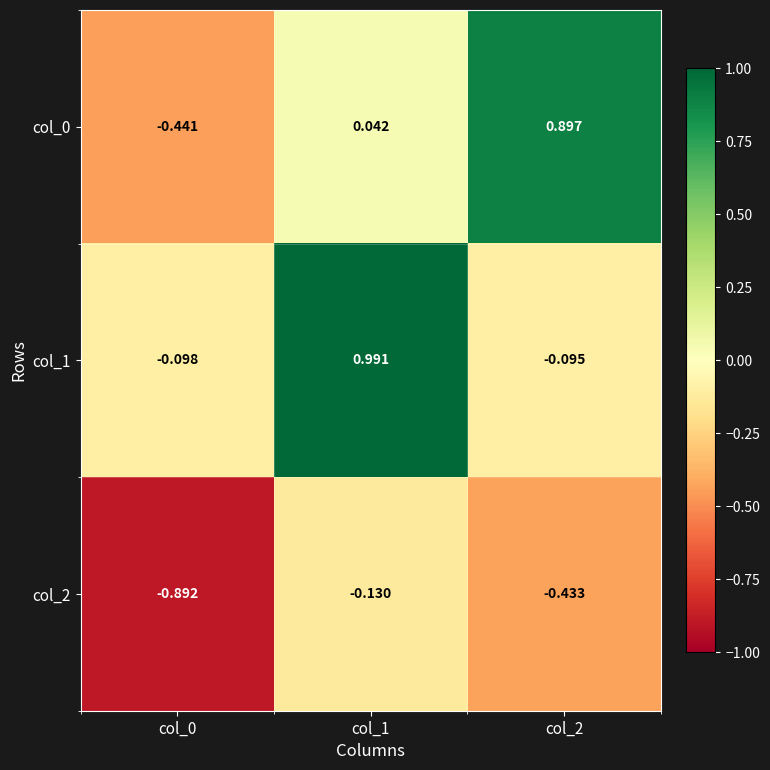

Count the number of categories in the chart.

3